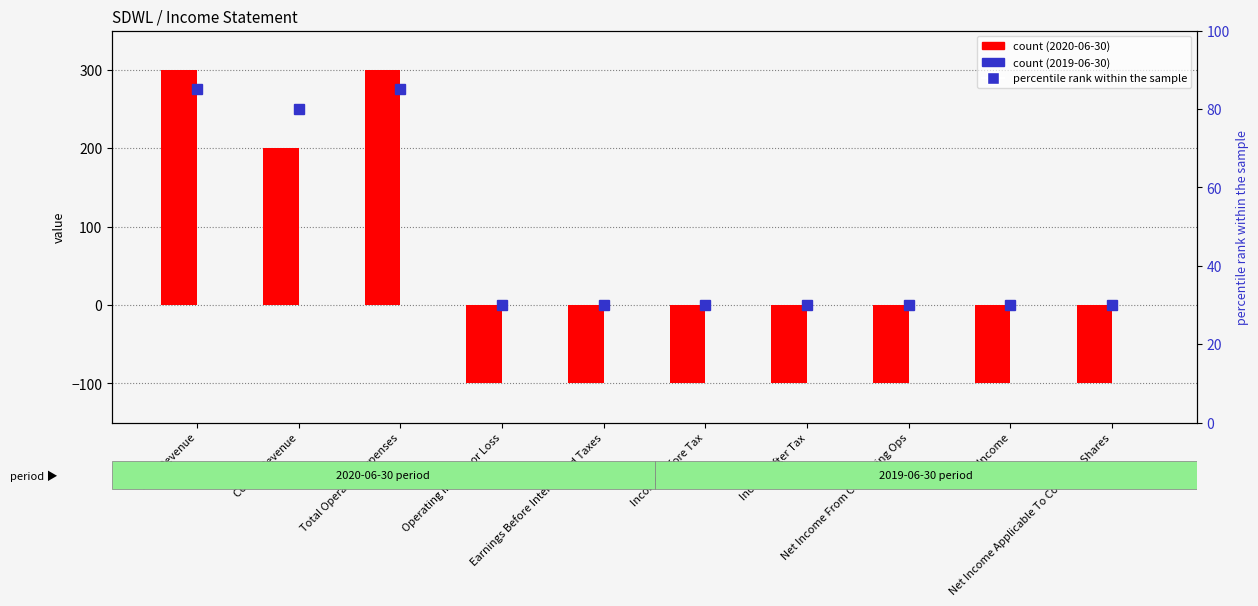

The chart shows a value of 30 at Operating Income or Loss. True or false?

True